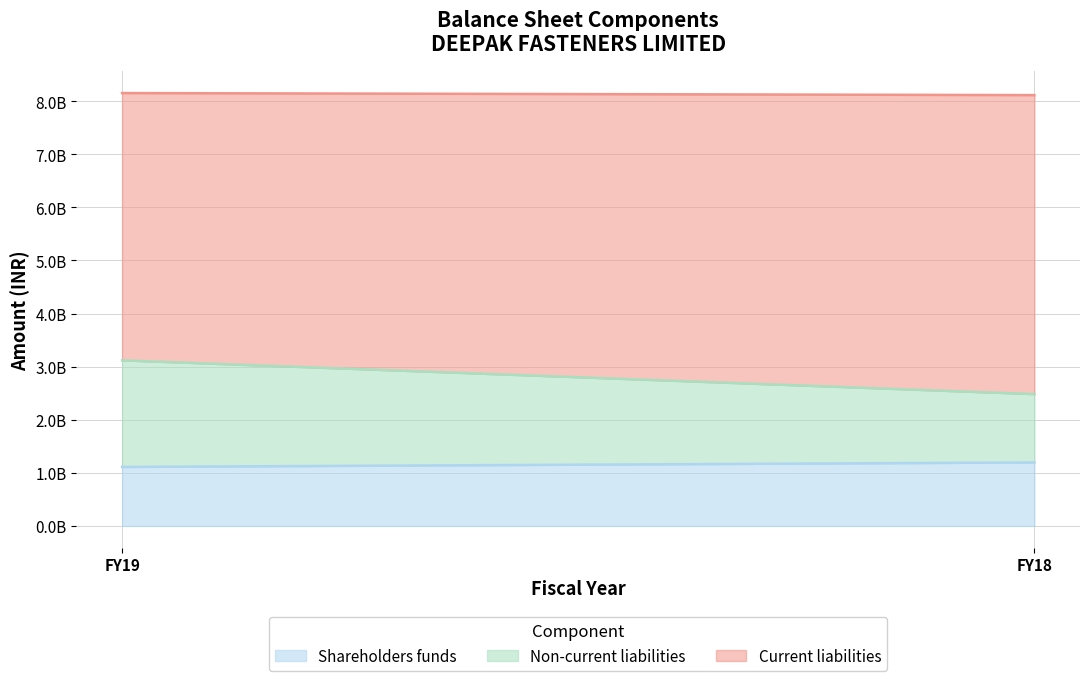

Which has a higher value, FY19 or FY18?

FY18